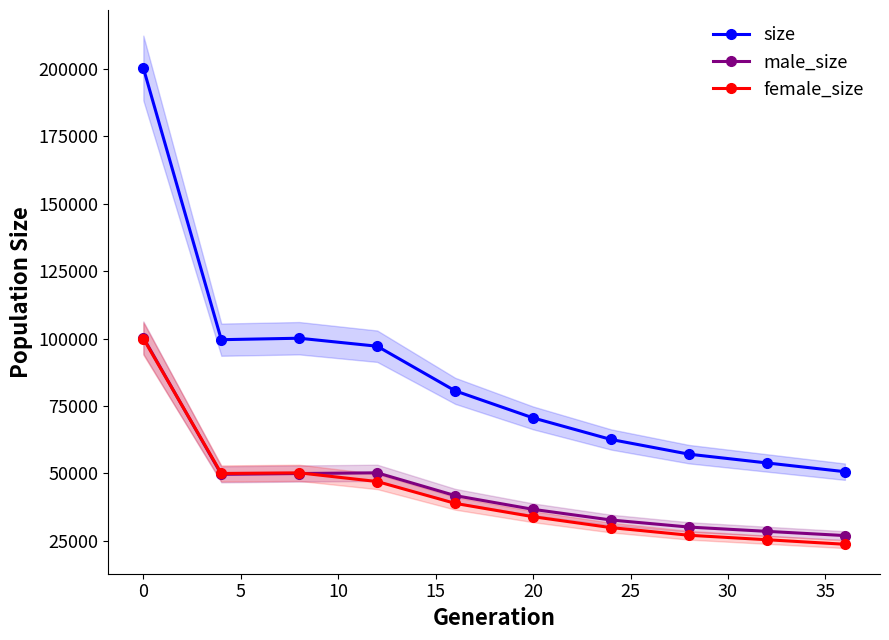

At how many categories does at least one series exceed 24234?

10